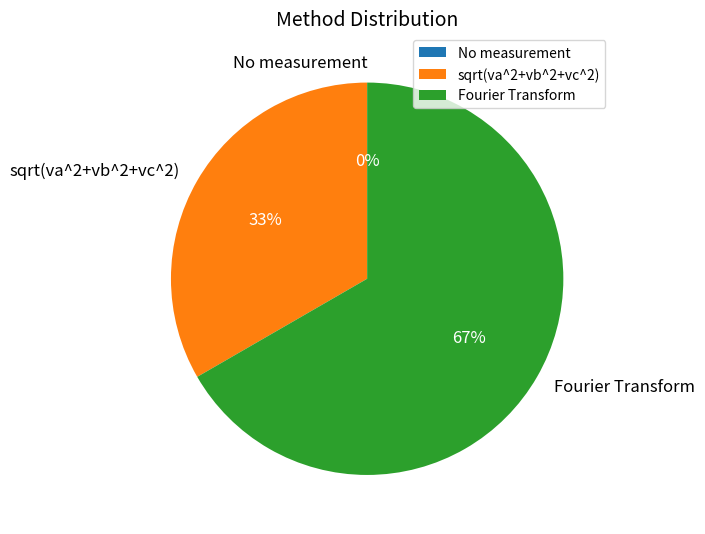

Which slice is the largest?

Fourier Transform